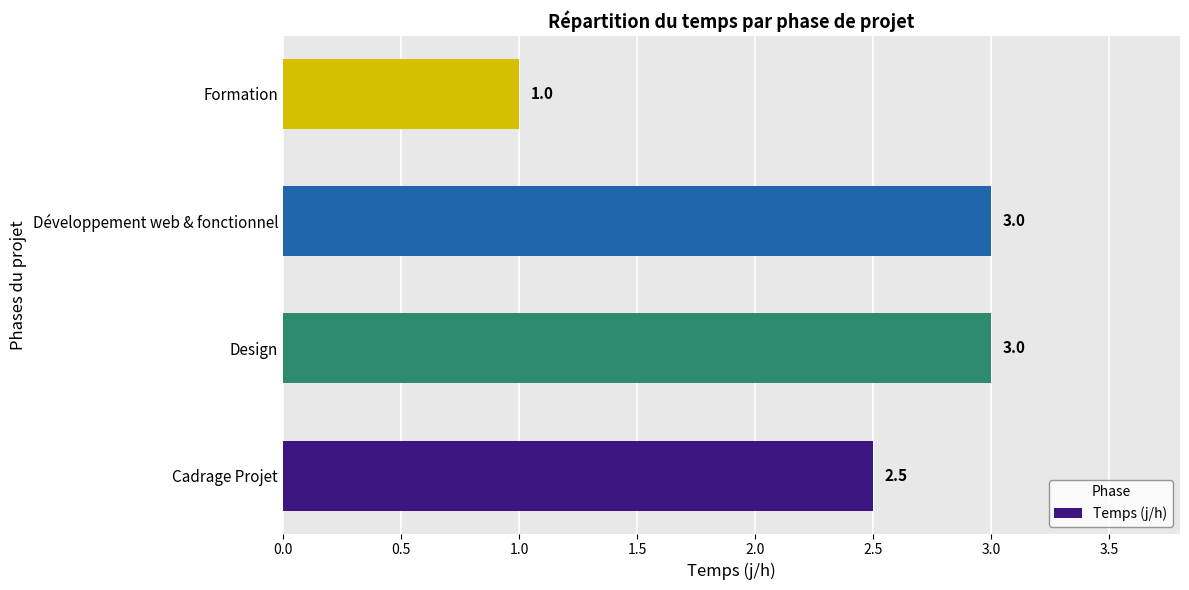

Are the bars horizontal?

Yes